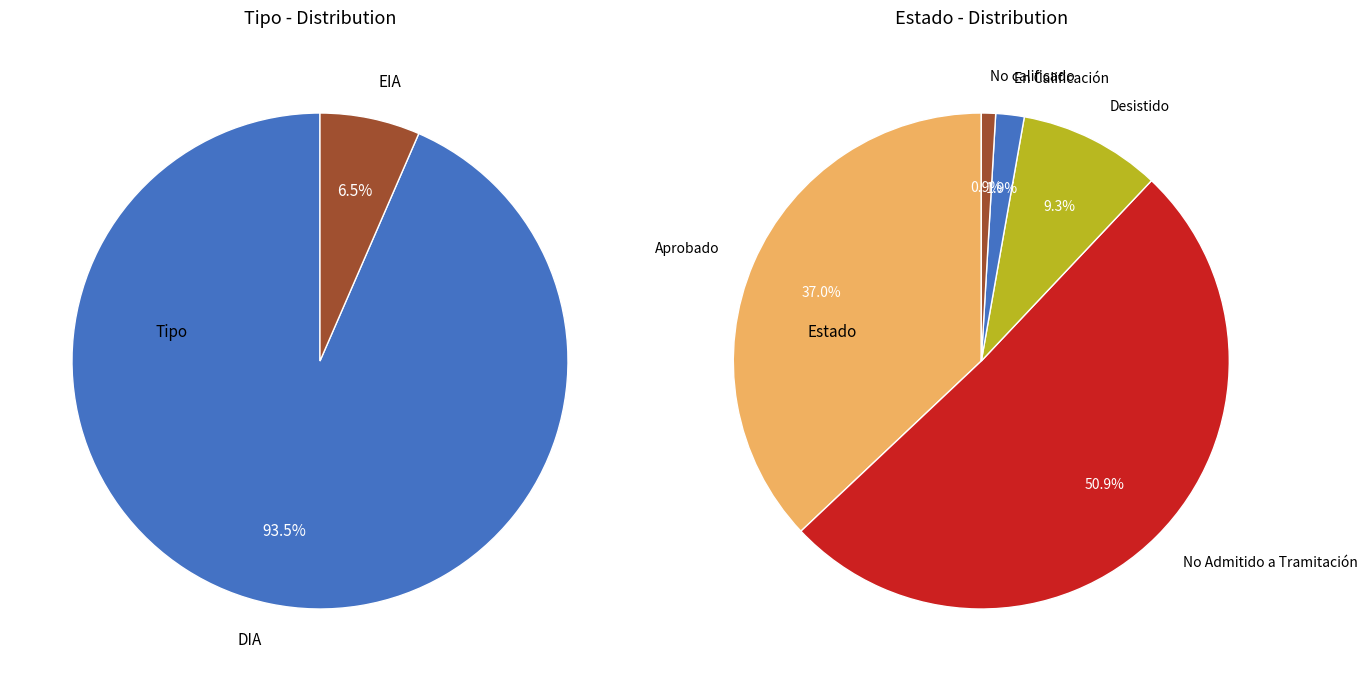

The DIA slice represents 93% of the pie. True or false?

True